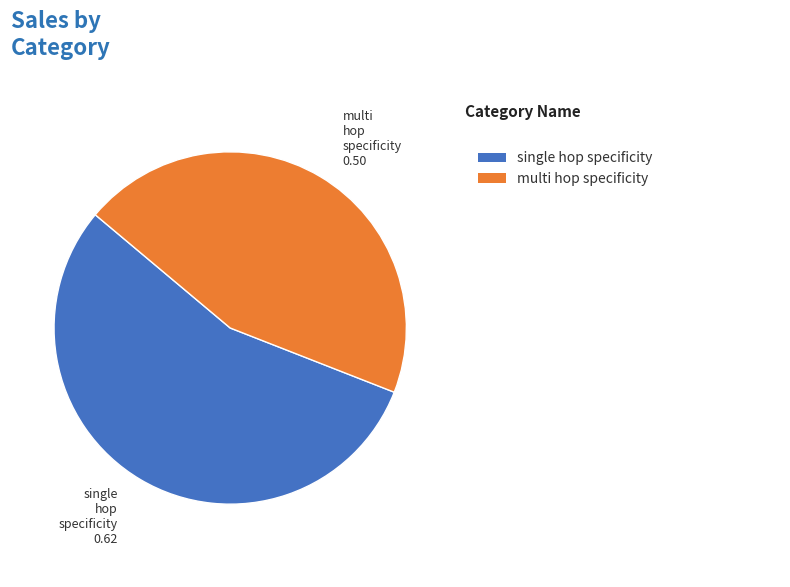

Does any single category account for the majority?

Yes